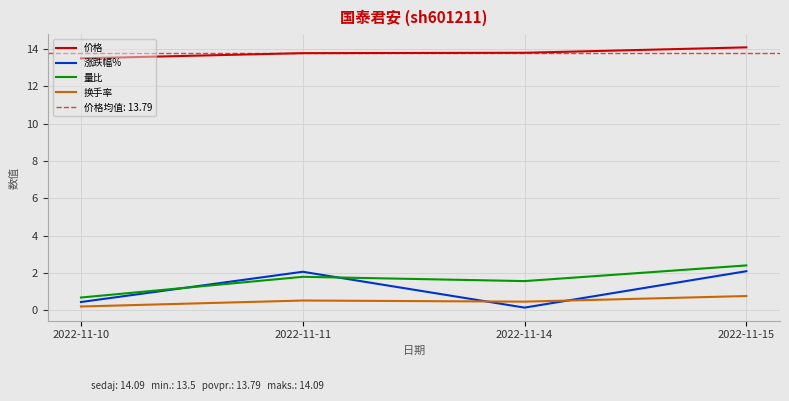

True or false: 量比 and 价格 intersect in this chart.

False